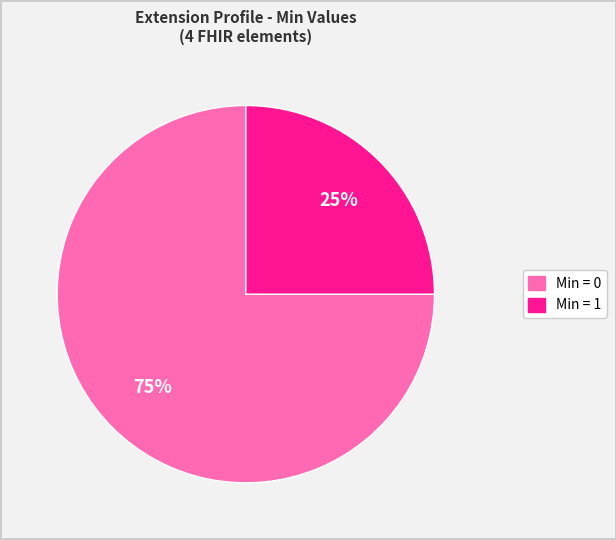

Does any single category account for the majority?

Yes